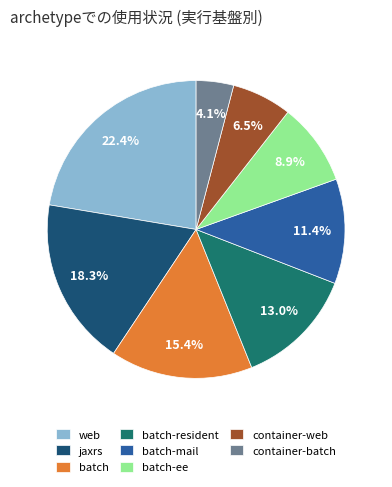

Approximately how many times larger is the value at web compared to batch-mail?

2.0